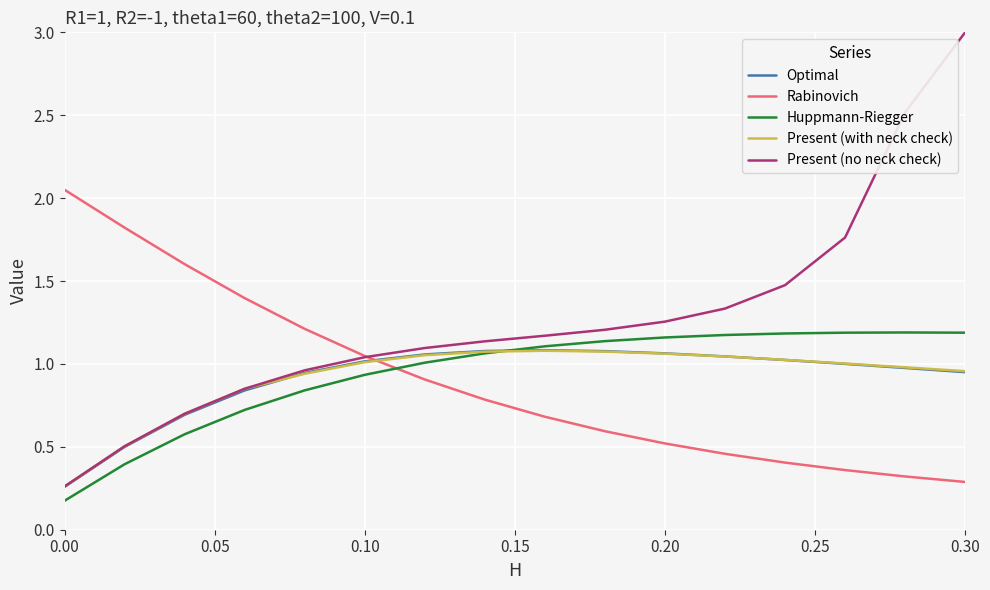

What are all the series names shown in the legend?

Optimal, Rabinovich, Huppmann-Riegger, Present (with neck check), Present (no neck check)